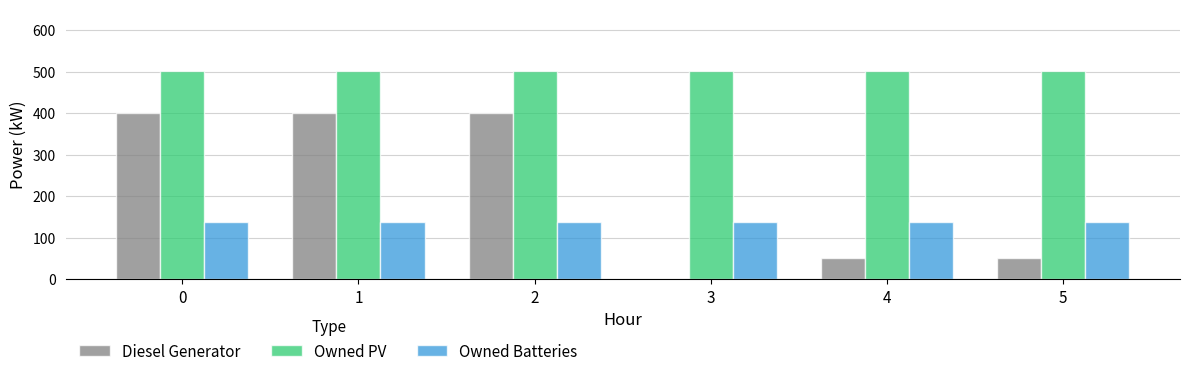

Is the value of Owned PV at 1 greater than the value of Owned Batteries at 0?

Yes